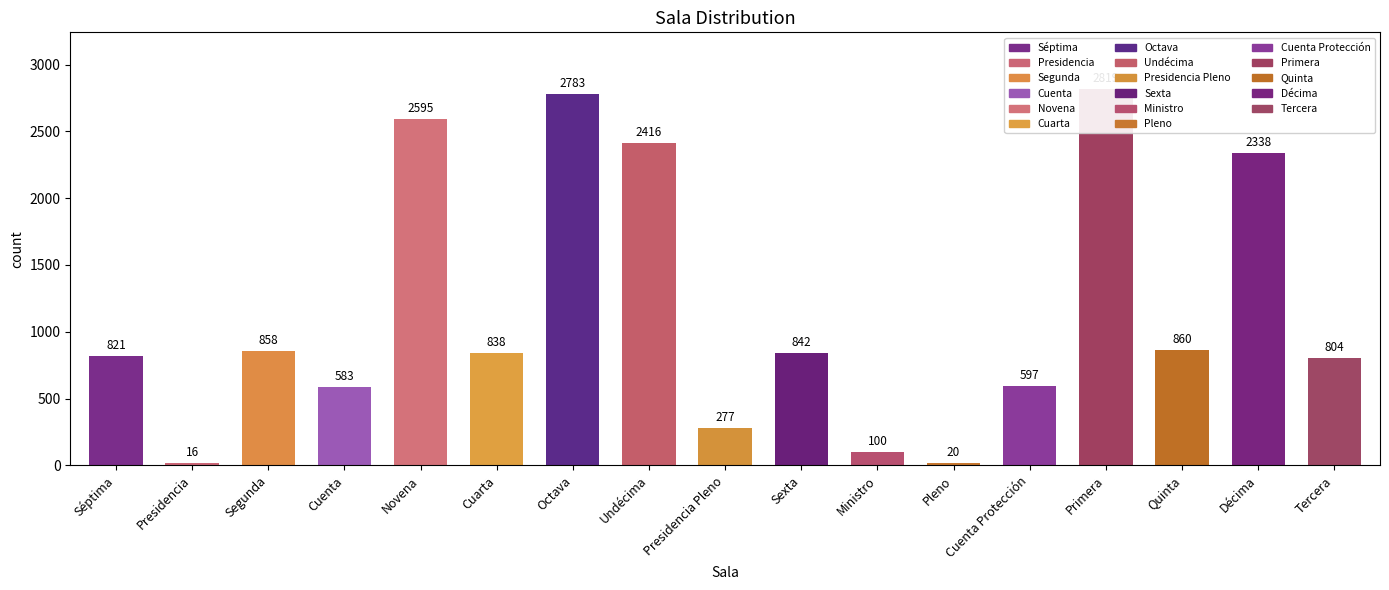

Which label corresponds to the largest value in the chart?

Primera